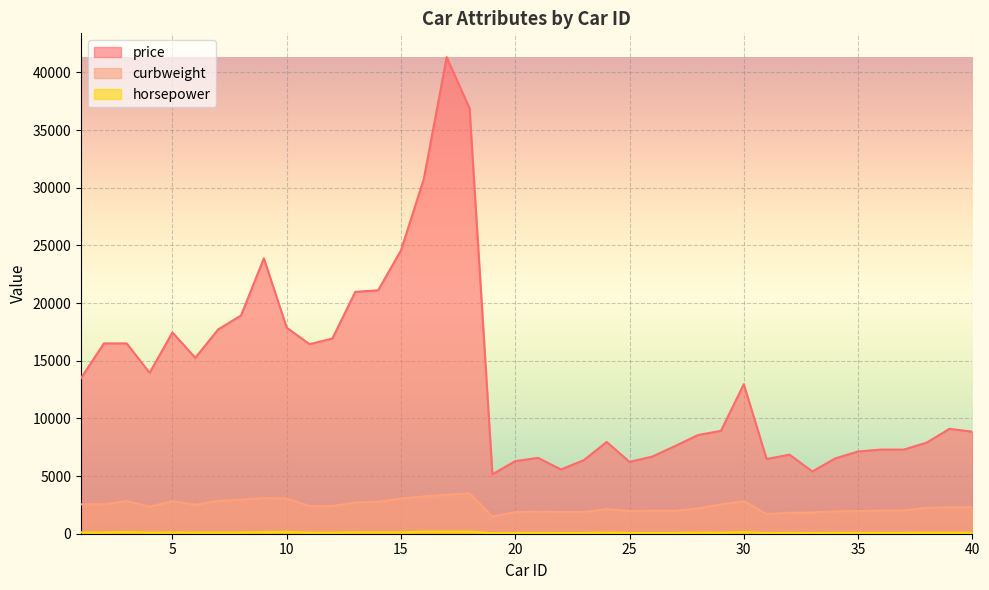

Which category has the lowest value across all series?

19